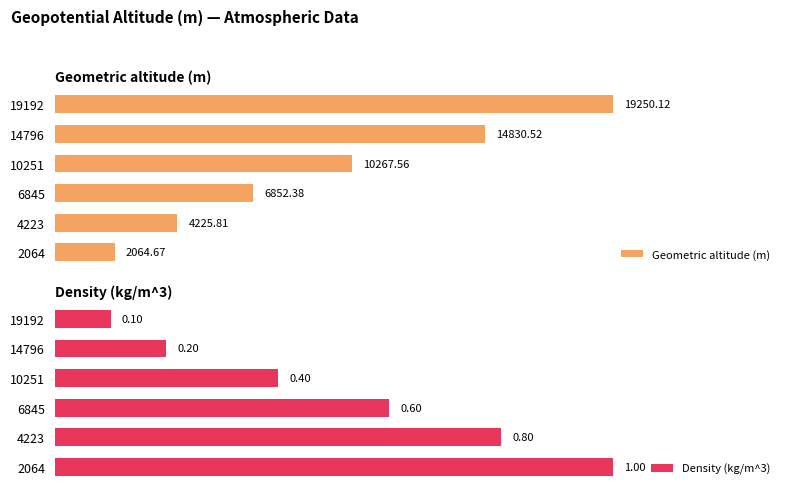

Rank the categories by Density (kg/m^3) value from lowest to highest.

19192, 14796, 10251, 6845, 4223, 2064